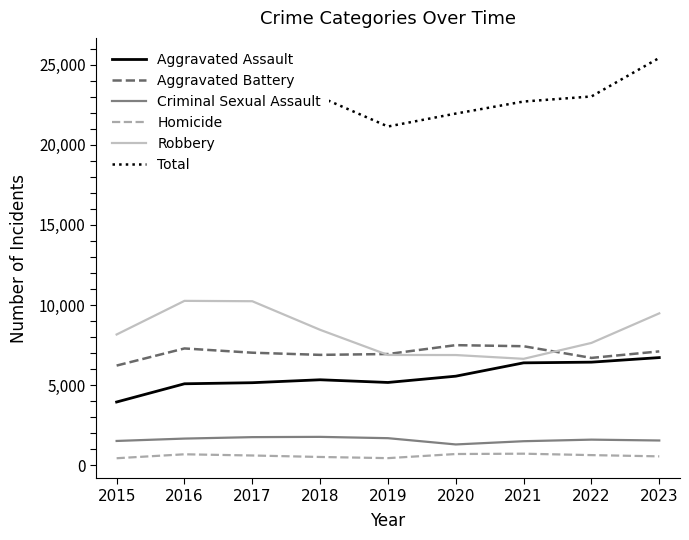

At how many categories does at least one series exceed 2858?

9